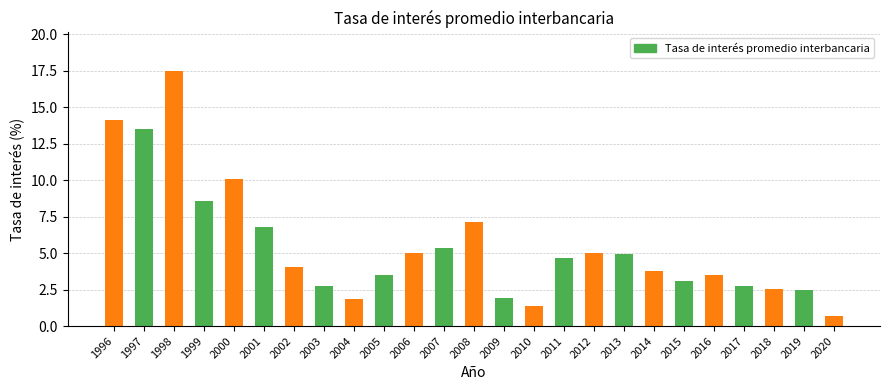

Approximately how many times larger is the value at 2005 compared to 2001?

0.5